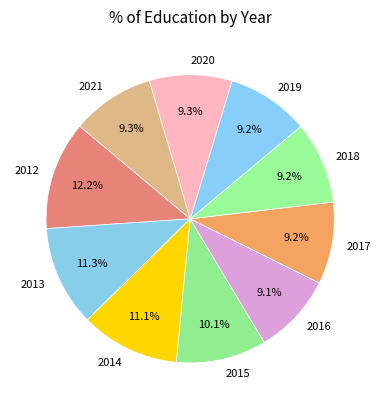

Which has a higher value, 2017 or 2014?

2014